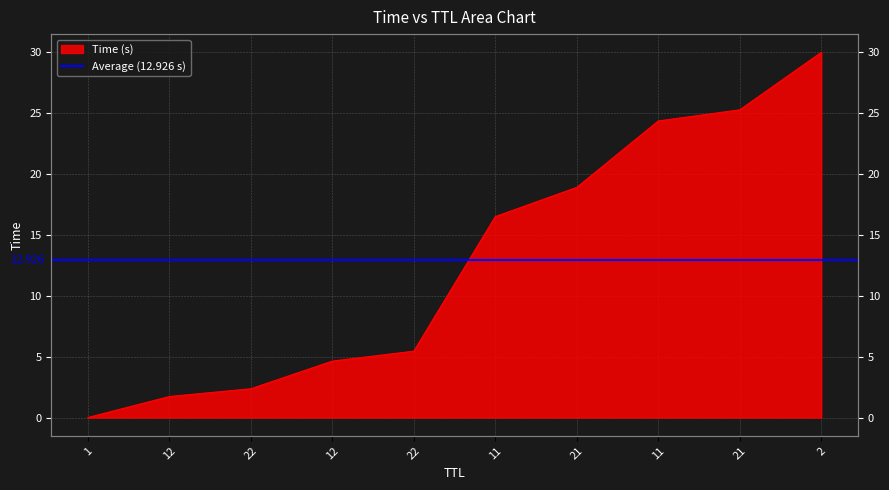

Reading left to right, what are all the values shown in this chart?

0.0	1.7	2.4	4.6	5.5	16.5	18.9	24.4	25.3	30.0